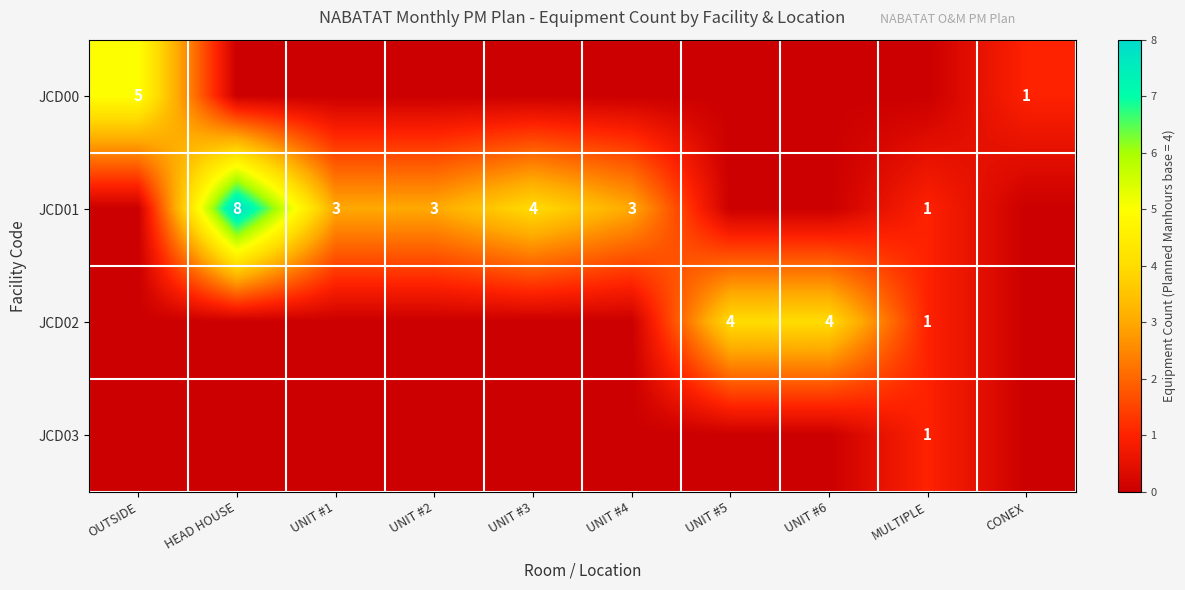

At how many categories does at least one series exceed 2?

8